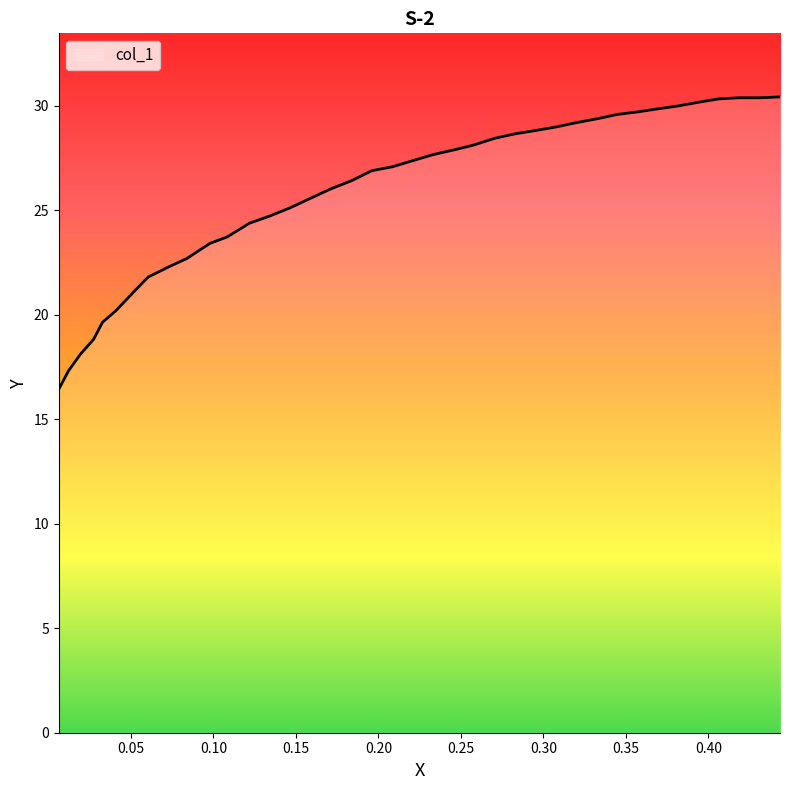

What is the smallest value displayed?

16.4